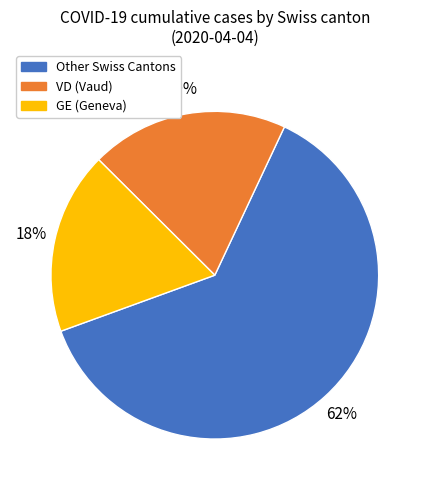

How many segments does this pie chart have?

3